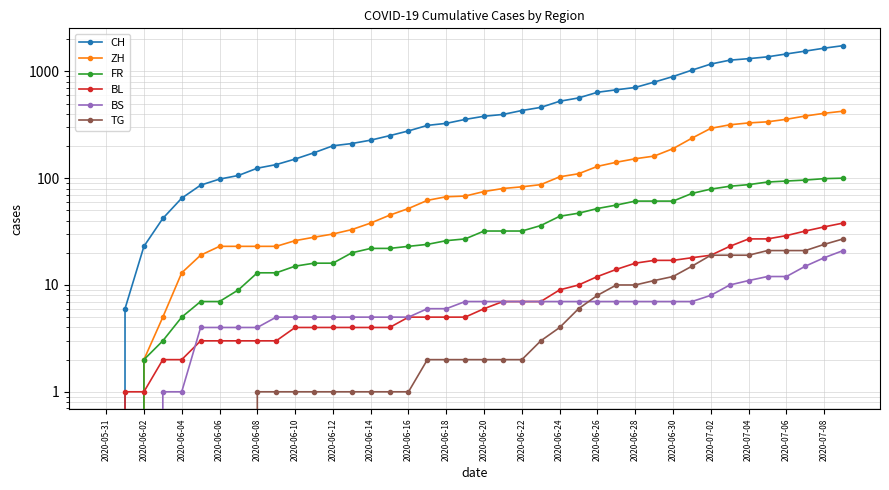

Which series has the widest spread of values?

CH